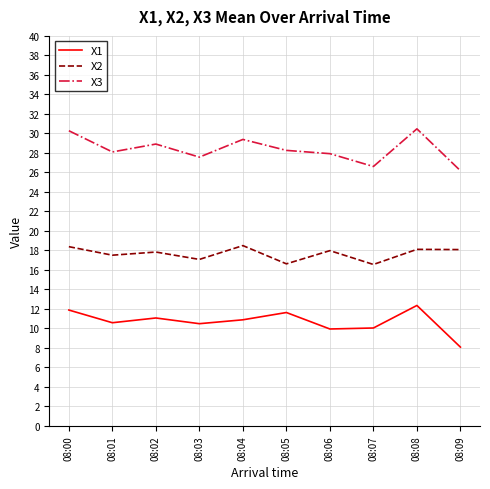

True or false: X2 and X3 intersect in this chart.

False